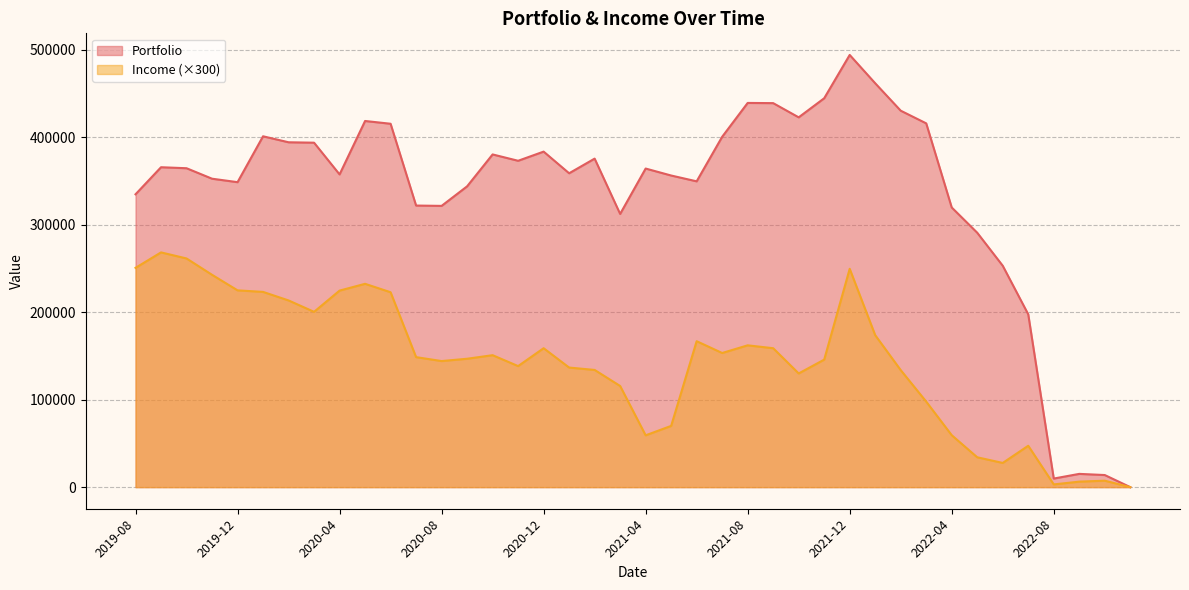

At which category is the sum across all series the highest?

2021-12